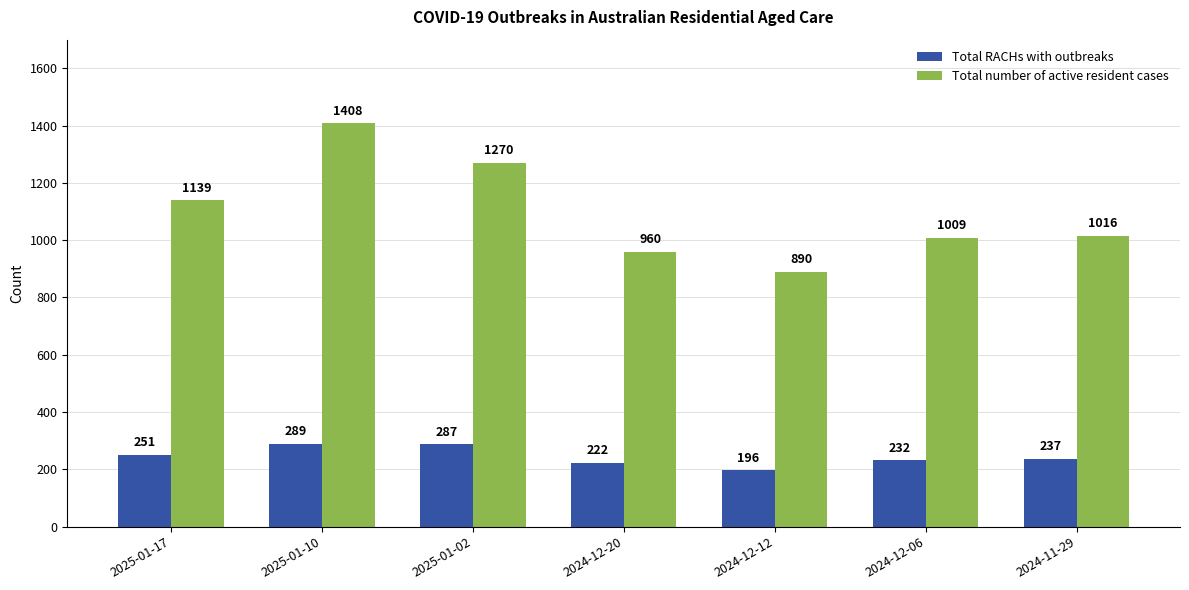

What is the label of the 7th bar from the right?

2025-01-17